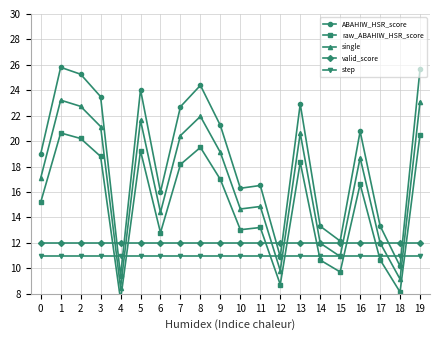

The valid_score series shows 17.1 at 7. True or false?

False